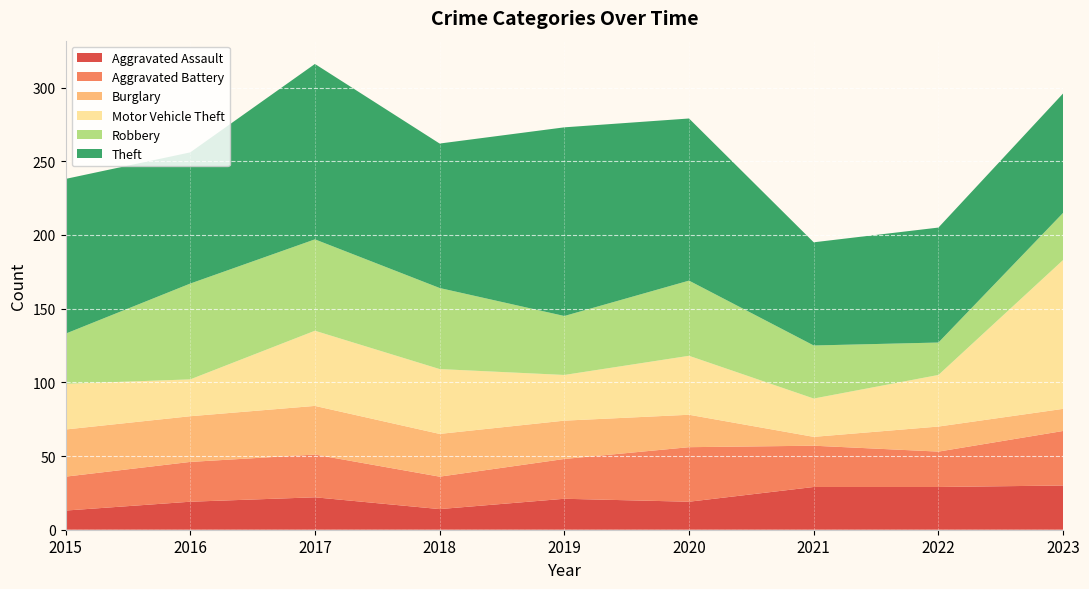

Reading left to right, transcribe all the data shown in this chart.

Aggravated Assault: 13	19	22	14	21	19	29	29	30
Aggravated Battery: 23	27	29	22	27	37	28	24	37
Burglary: 32	31	33	29	26	22	6	17	15
Motor Vehicle Theft: 31	25	51	44	31	40	26	35	101
Robbery: 34	65	62	55	40	51	36	22	32
Theft: 105	89	119	98	128	110	70	78	81